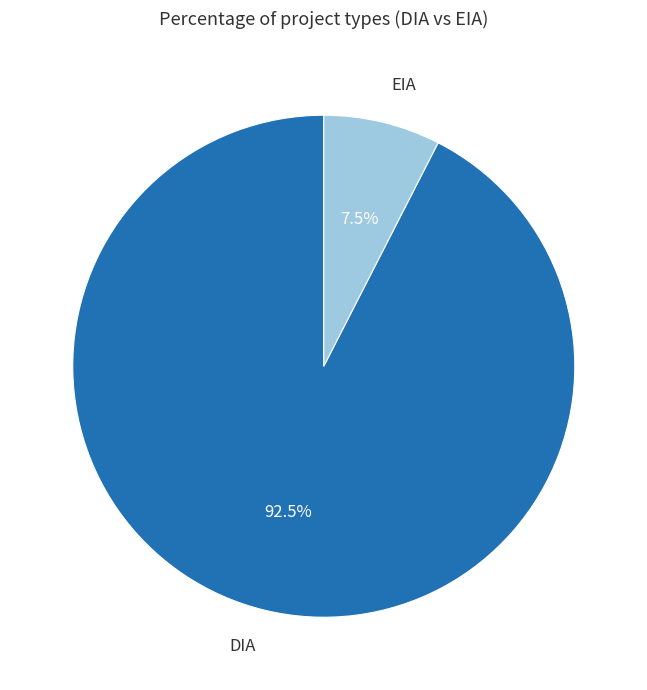

What is the majority slice?

DIA